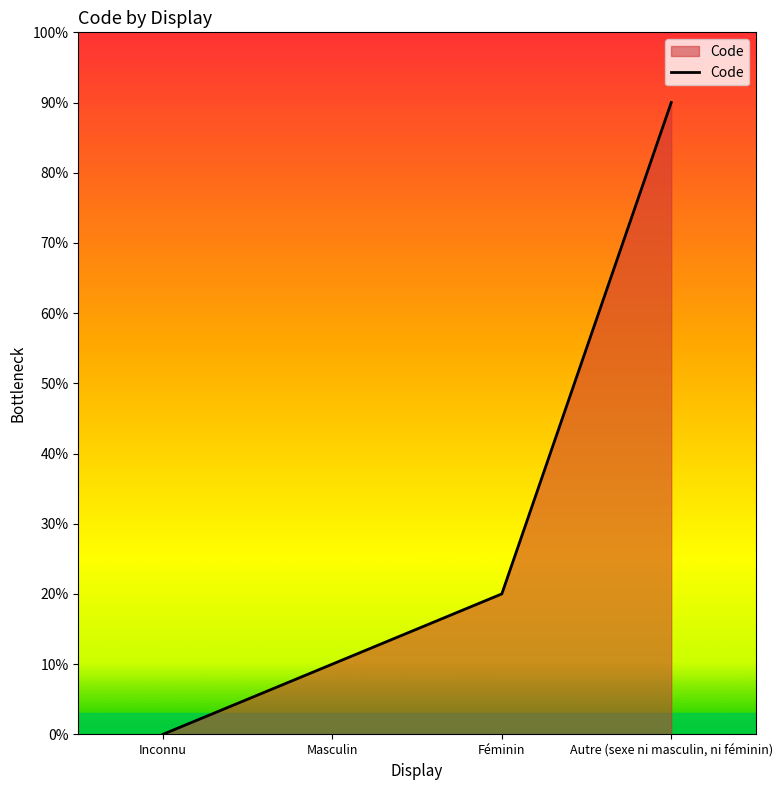

At which category does the chart reach its minimum across all series?

Inconnu